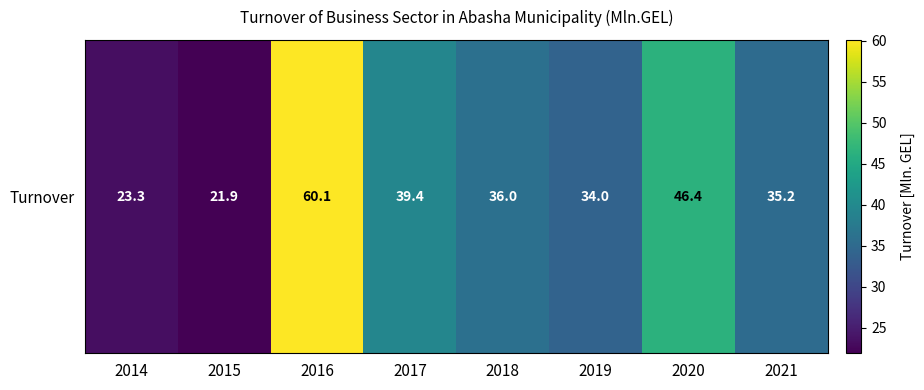

Approximately how many times larger is the value at 2018 compared to 2015?

1.6